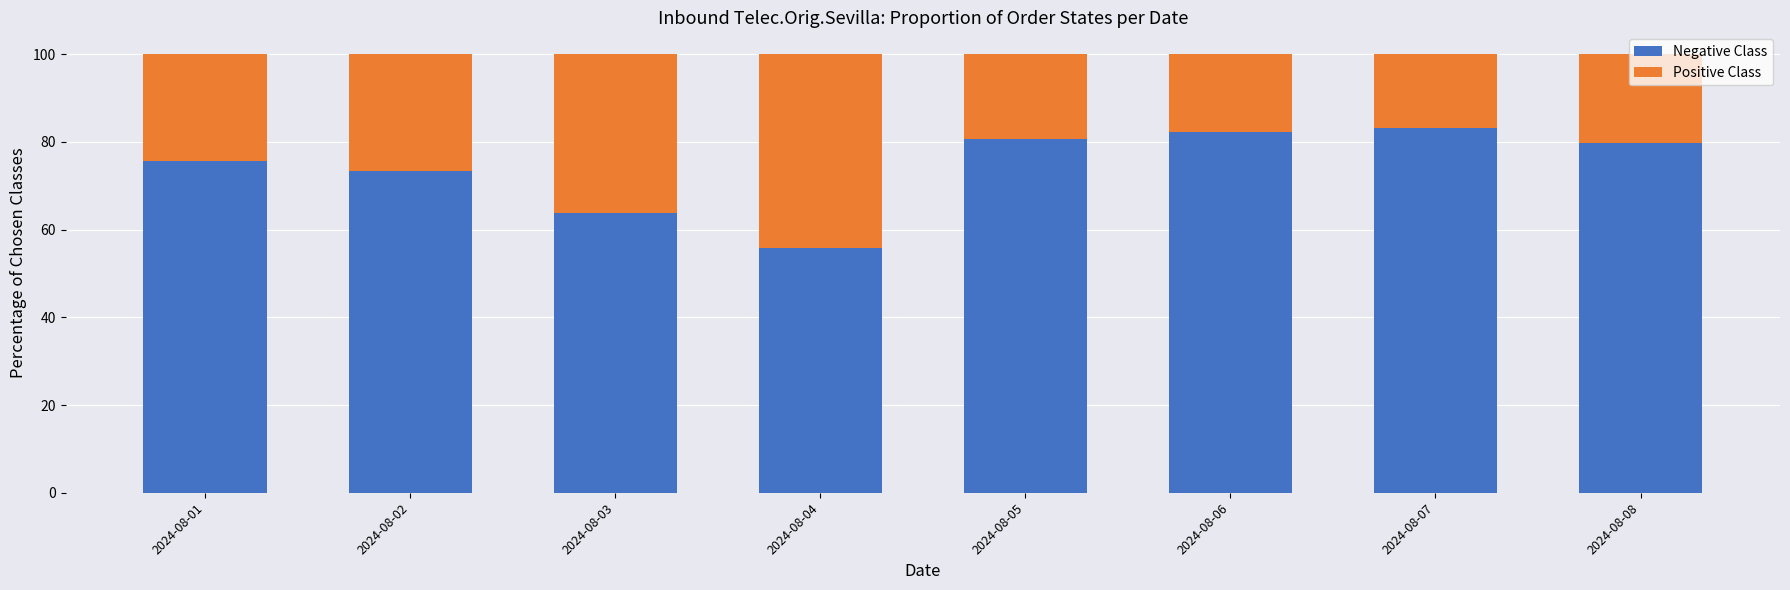

How many categories are shown in the chart?

8